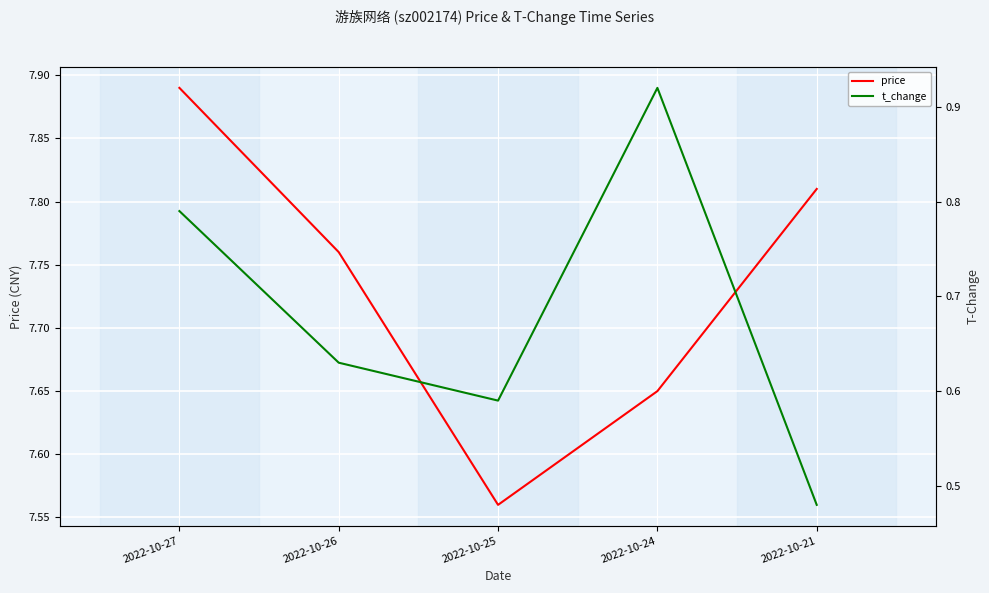

Which category has the lowest value in the price series?

2022-10-25